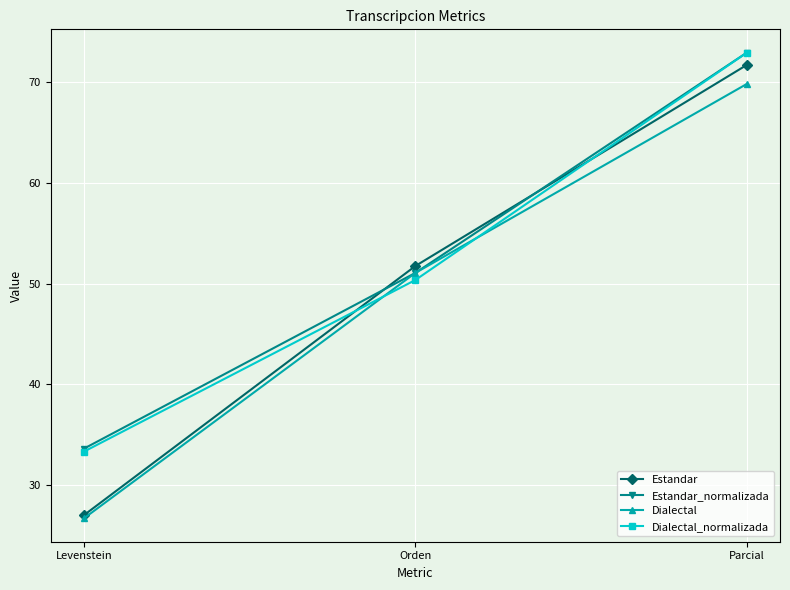

Rank the categories by Dialectal_normalizada value from highest to lowest.

Parcial, Orden, Levenstein